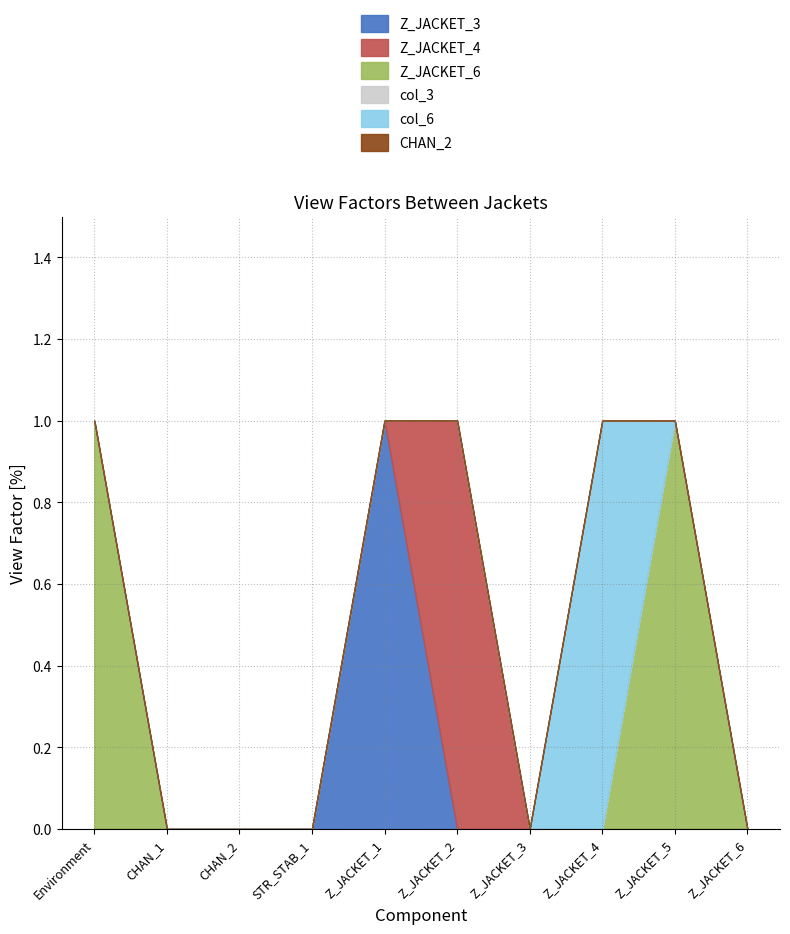

List the series in order of their peak value, lowest first.

col_3, CHAN_2, Z_JACKET_3, Z_JACKET_4, Z_JACKET_6, col_6